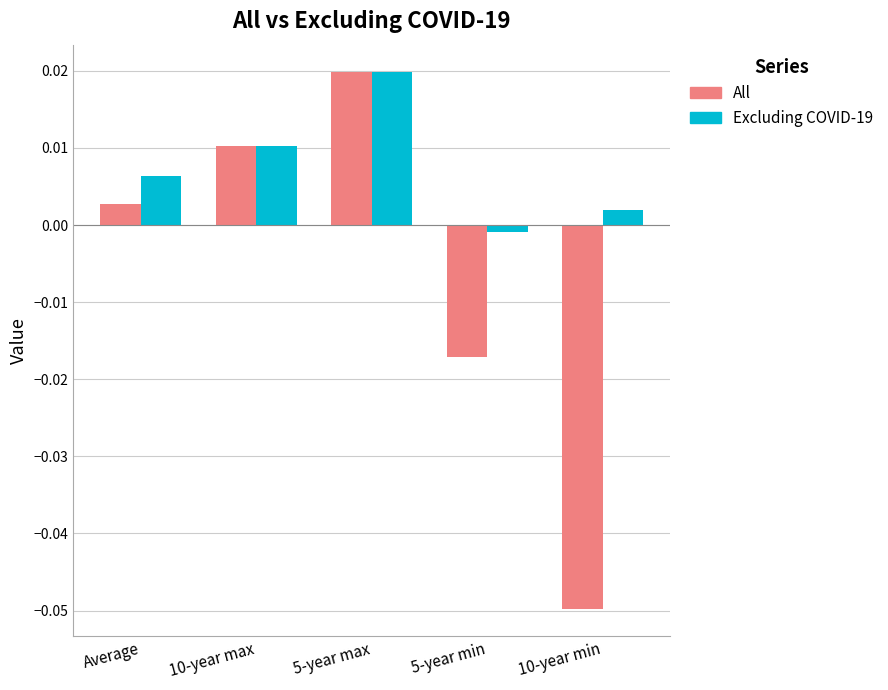

What are all the series names shown in the legend?

All, Excluding COVID-19